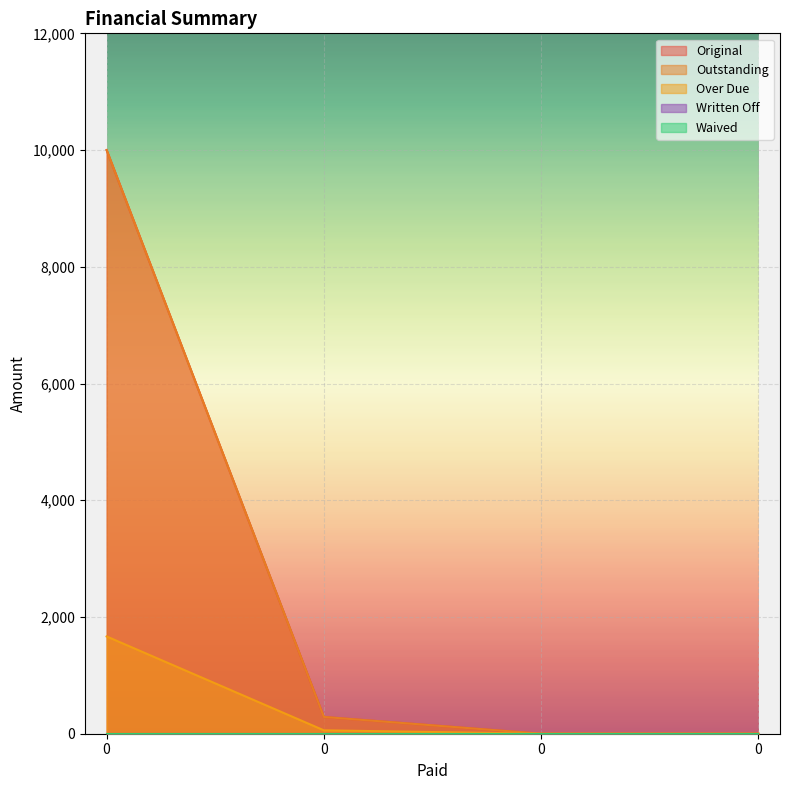

What is the sum of all Outstanding values?

10287.5